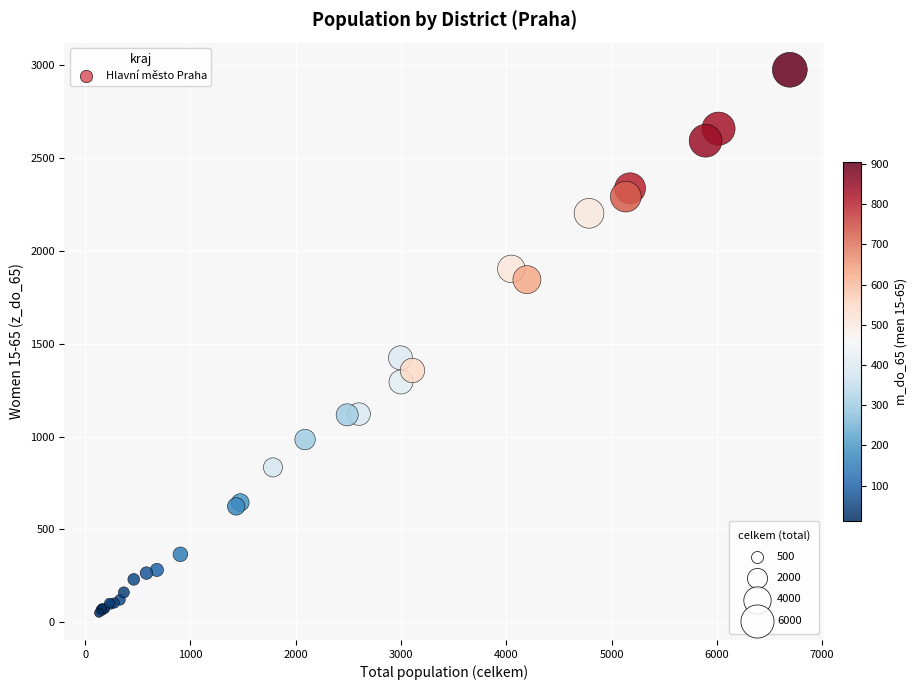

What Y value in the scatter plot is closest to 1513?

1424